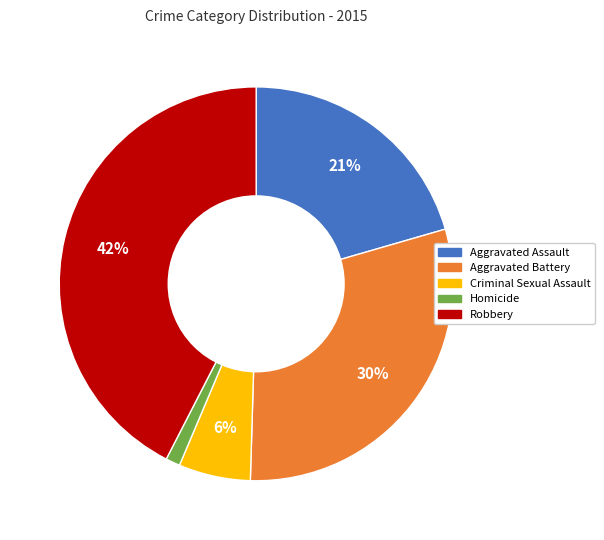

Count the number of slices in the pie.

5